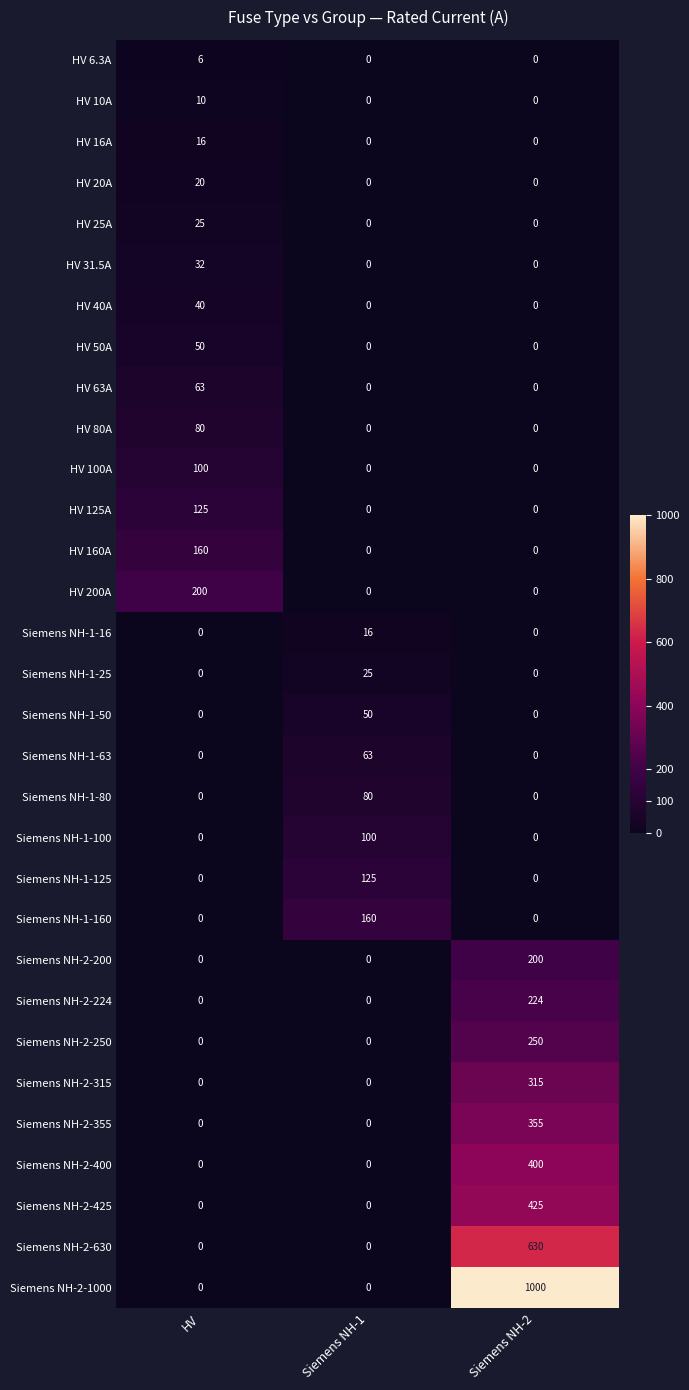

How many HV 200A values are between 0 and 200?

3